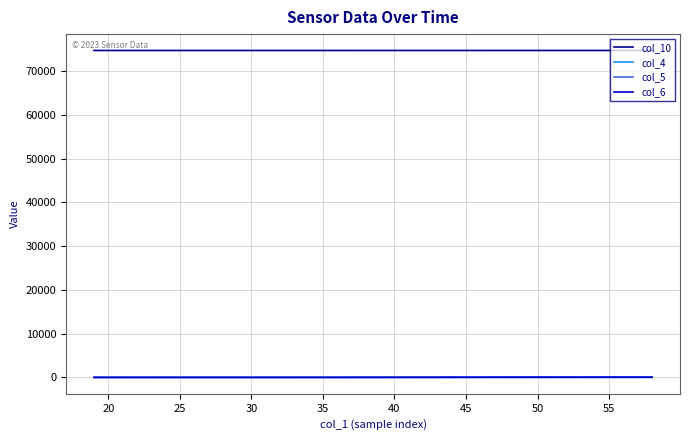

True or false: col_5 and col_10 cross at least once.

False